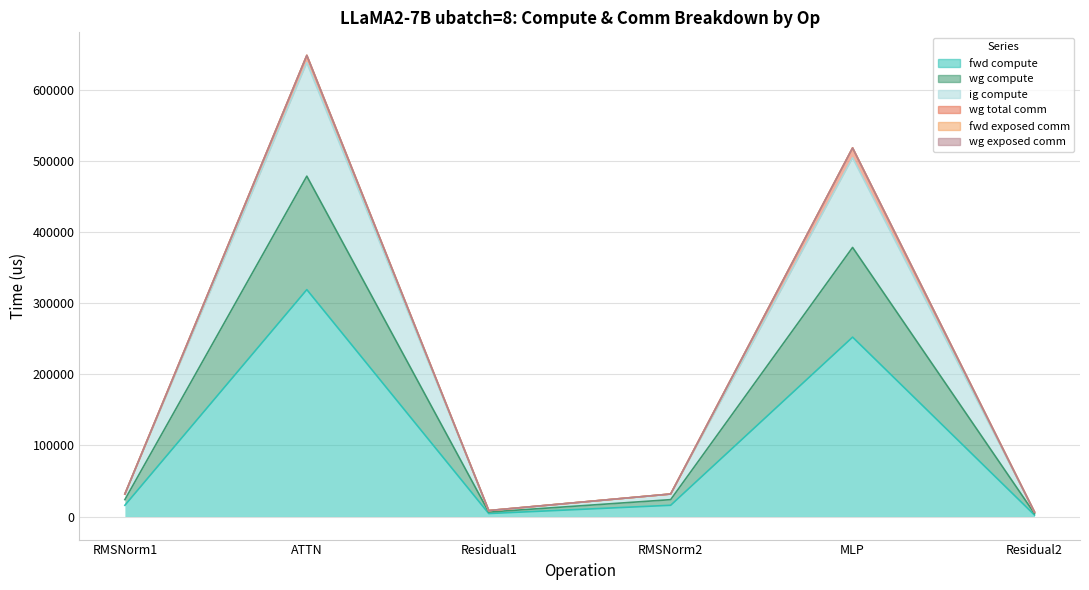

At how many categories does at least one series exceed 227706?

2